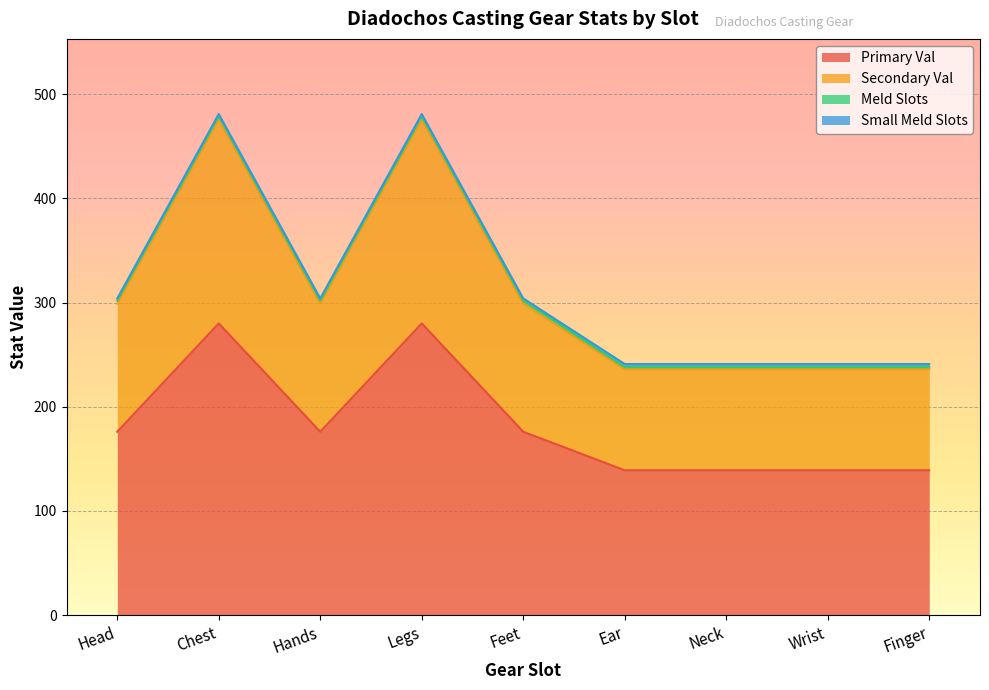

True or false: Primary Val has a value of 139 at Wrist.

True